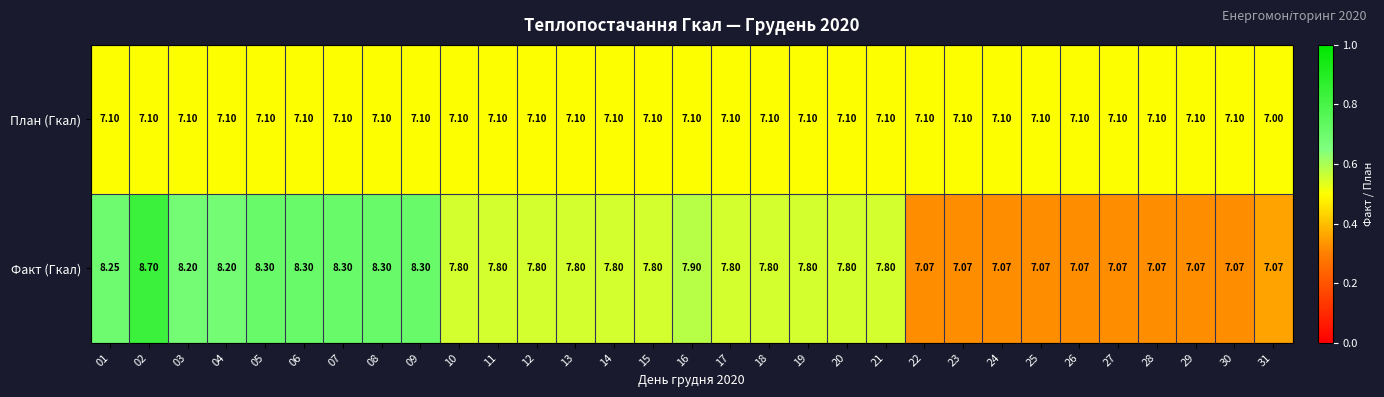

Between 17 and 24, which series saw the biggest shift?

Факт (Гкал)